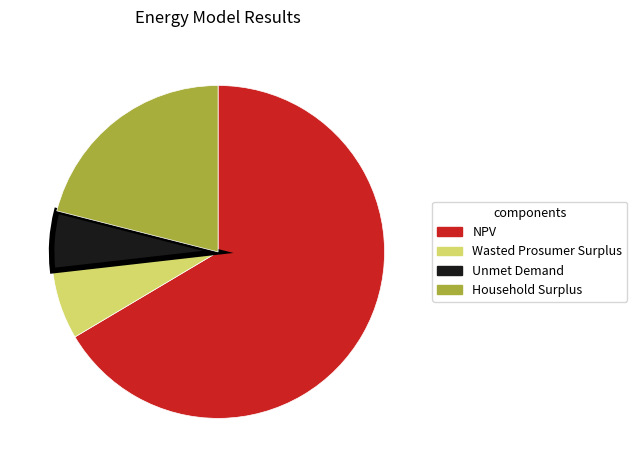

Count the number of slices in the pie.

4